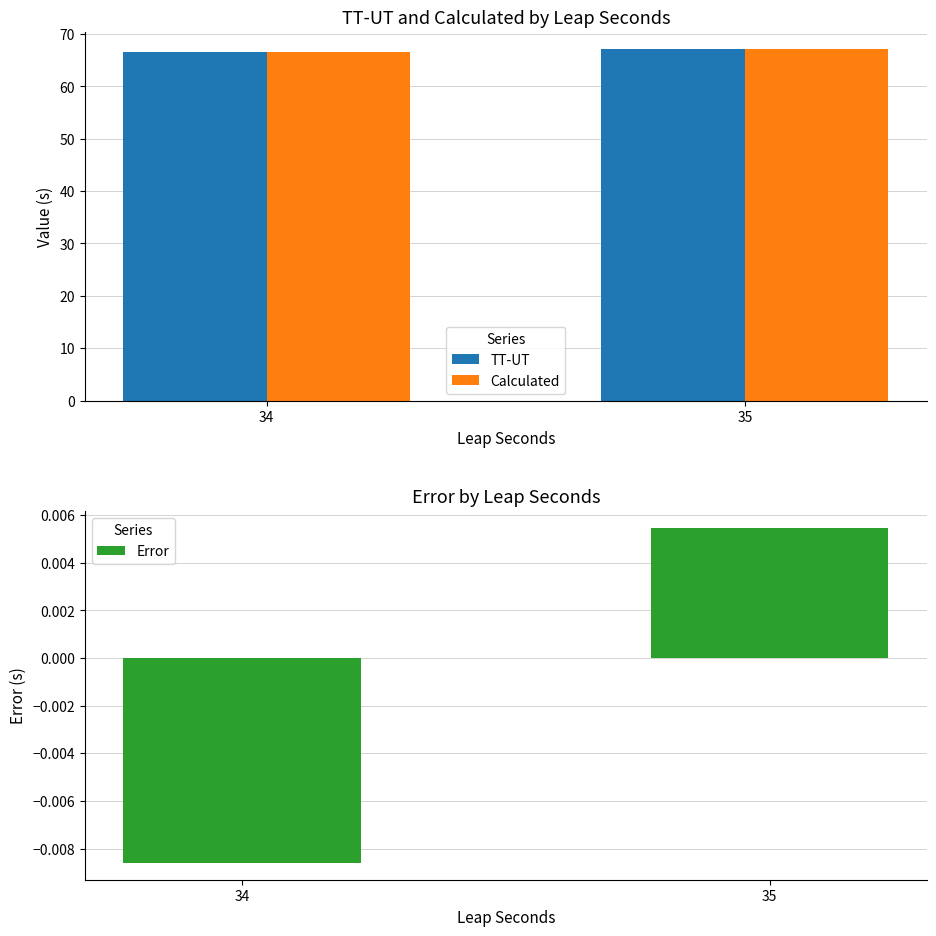

Reading right to left, transcribe all the data shown in this chart.

TT-UT: 35=67.1	34=66.6
Calculated: 35=67.1	34=66.6
Error: 35=0.0	34=-0.0